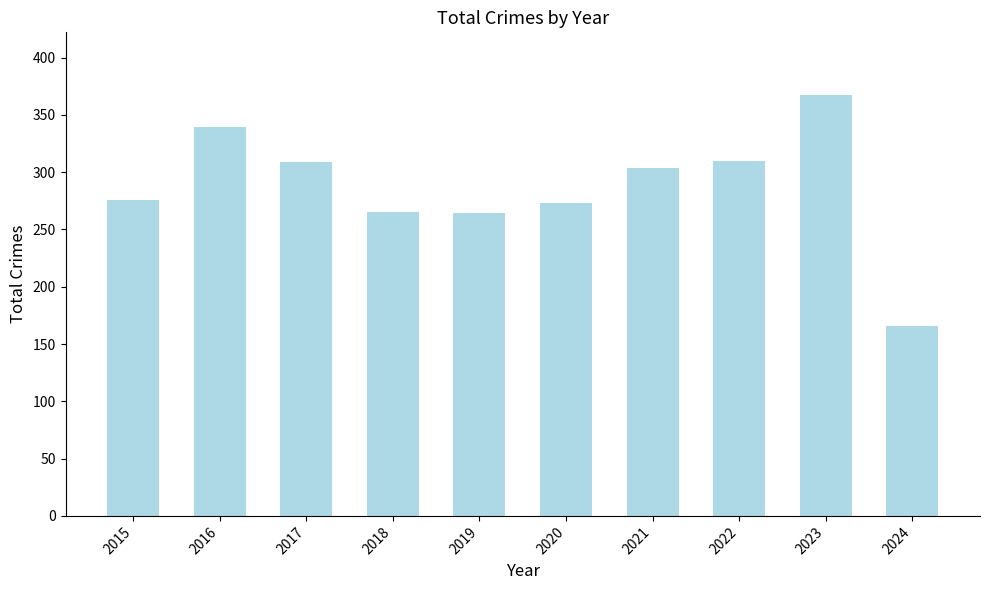

What is the average value?

287